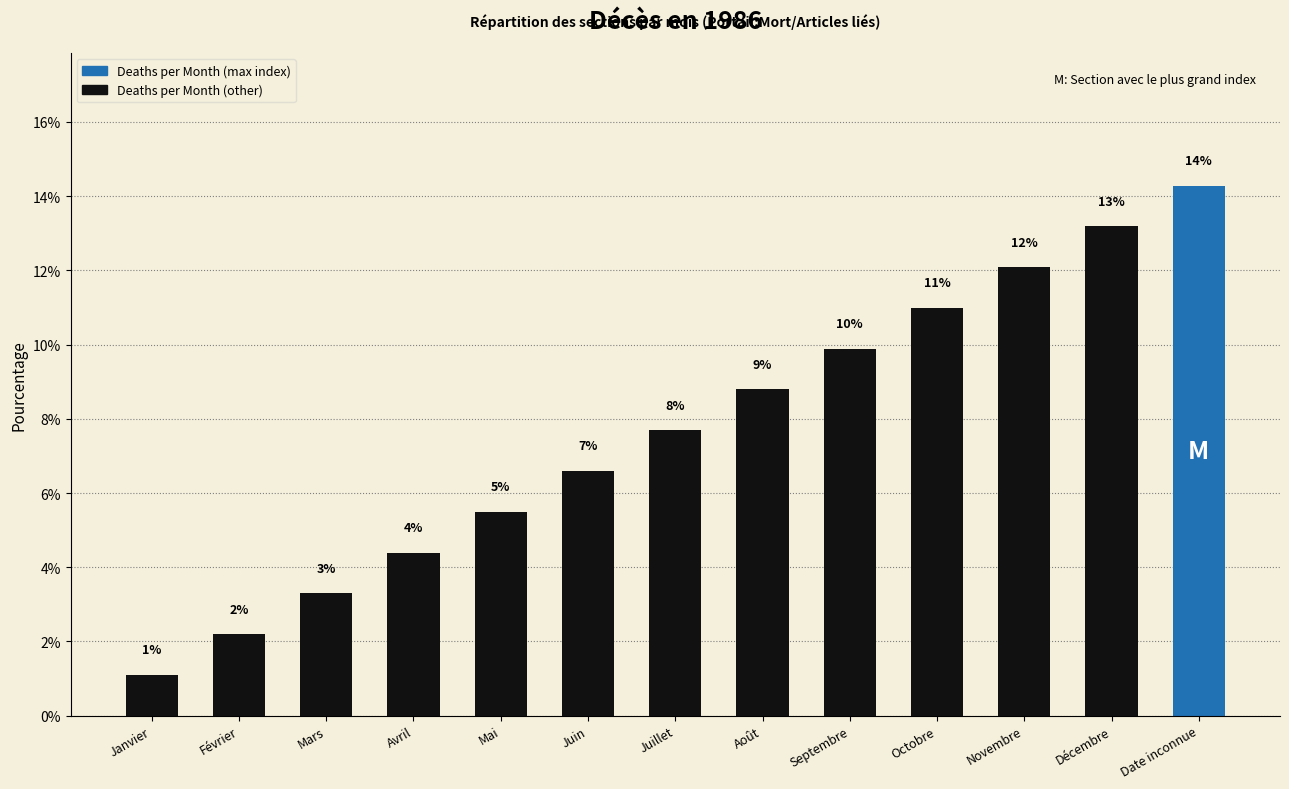

Are the bars horizontal?

No